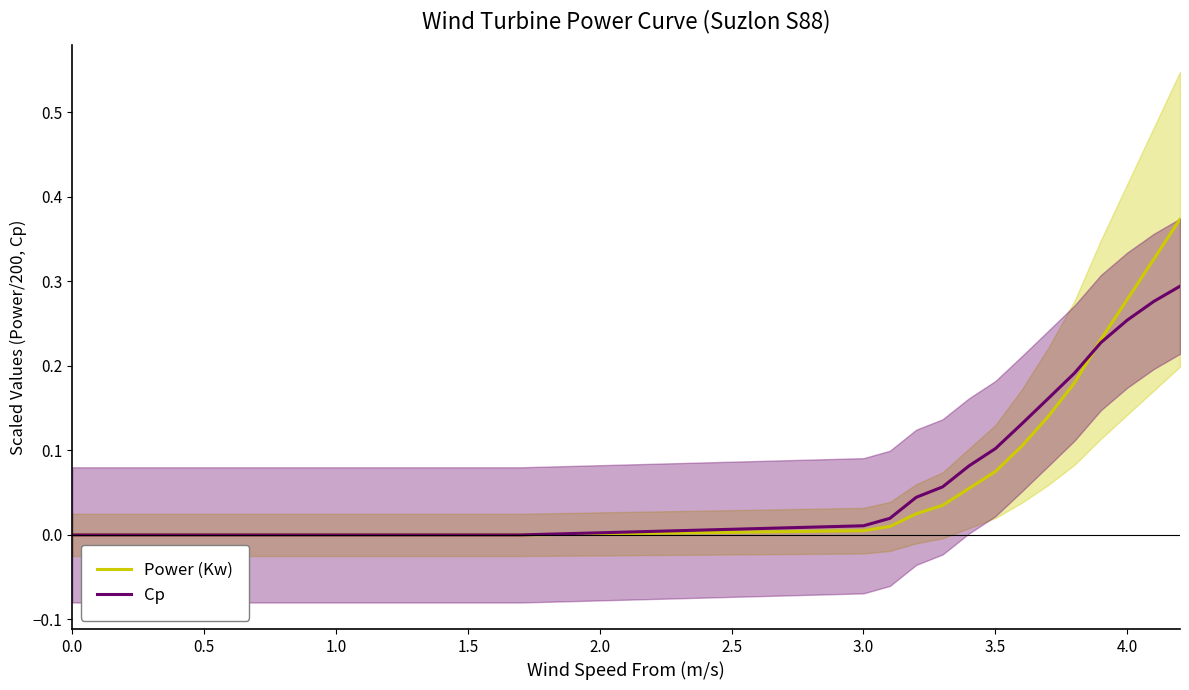

The Cp series shows -0.2 at 1.5. True or false?

False